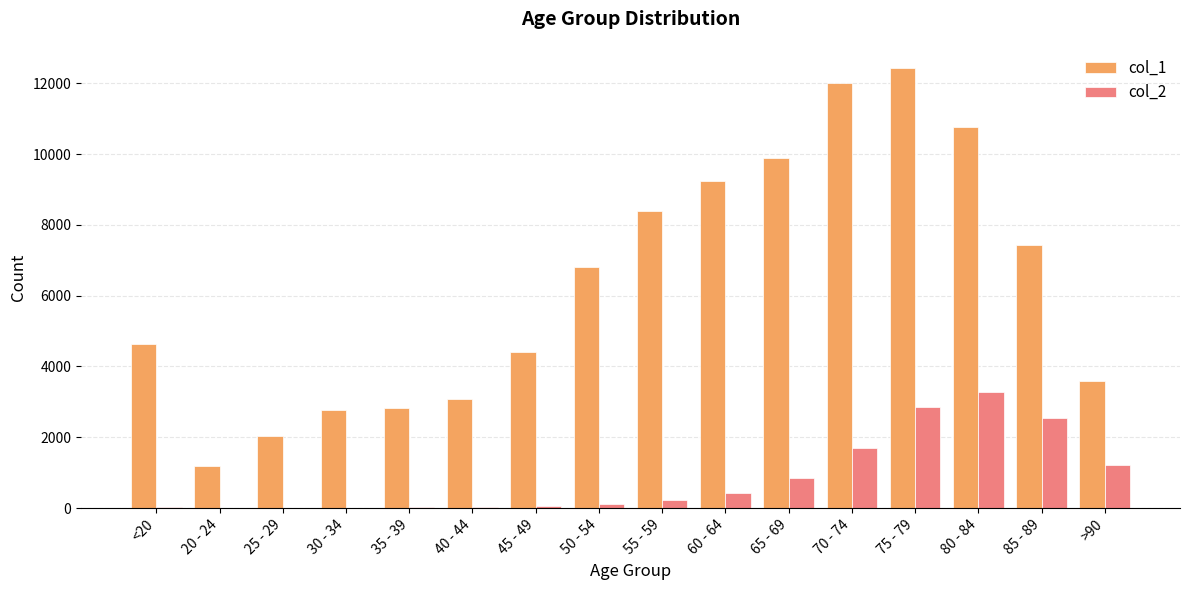

At which label does col_2 reach its peak?

80 - 84